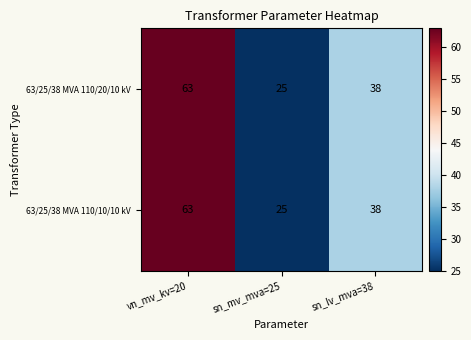

Reading right to left, transcribe all the data shown in this chart.

63/25/38 MVA 110/20/10 kV: 38	25	63
63/25/38 MVA 110/10/10 kV: 38	25	63